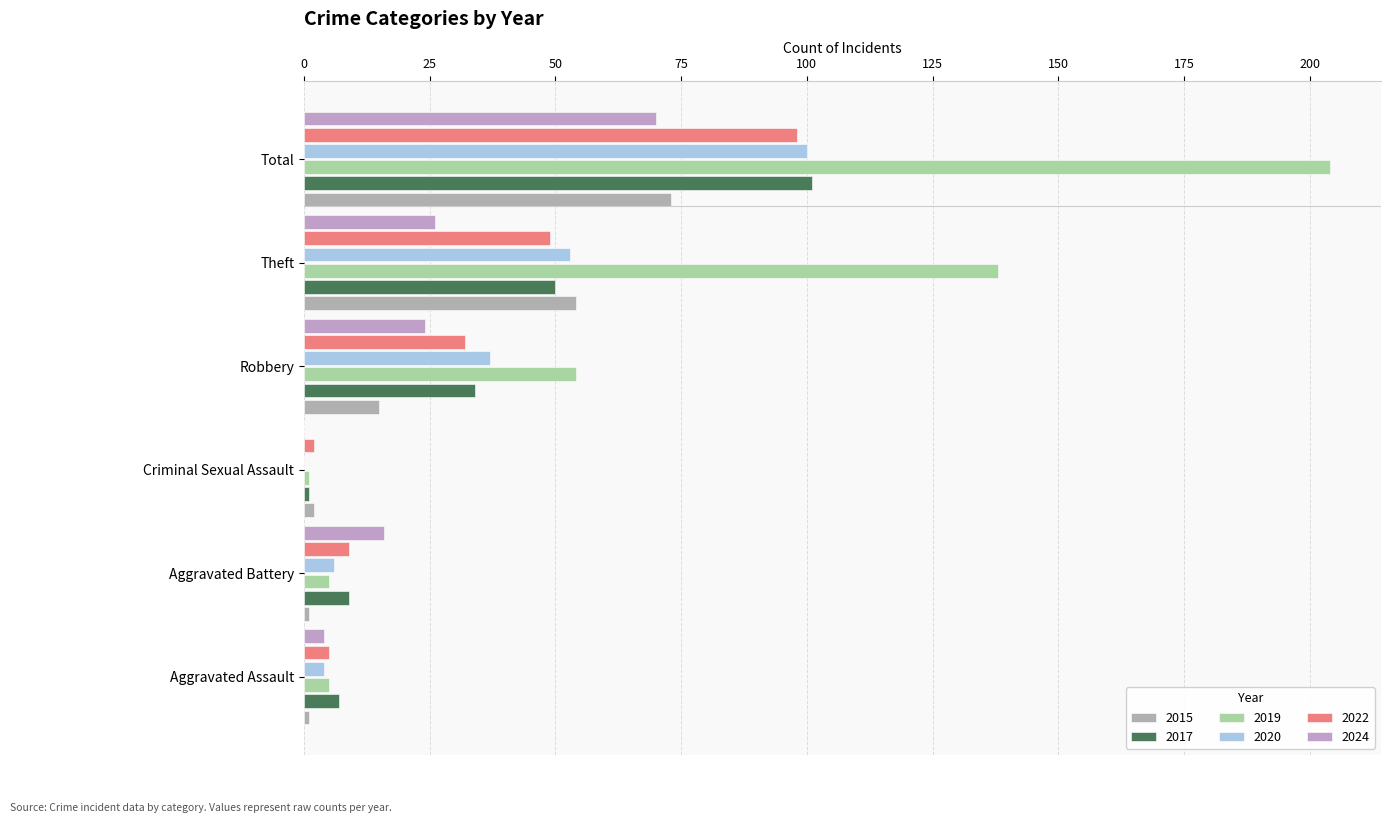

What is the maximum value for 2019?

204